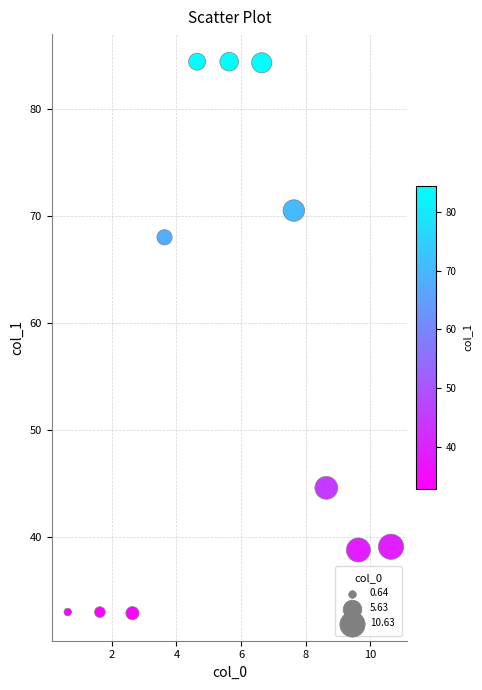

What is the average Y value?

55.7